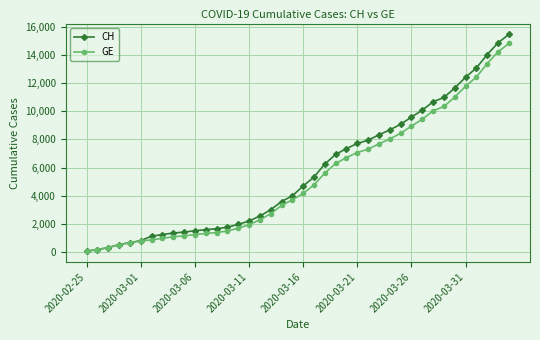

What is the maximum value for CH?

15450